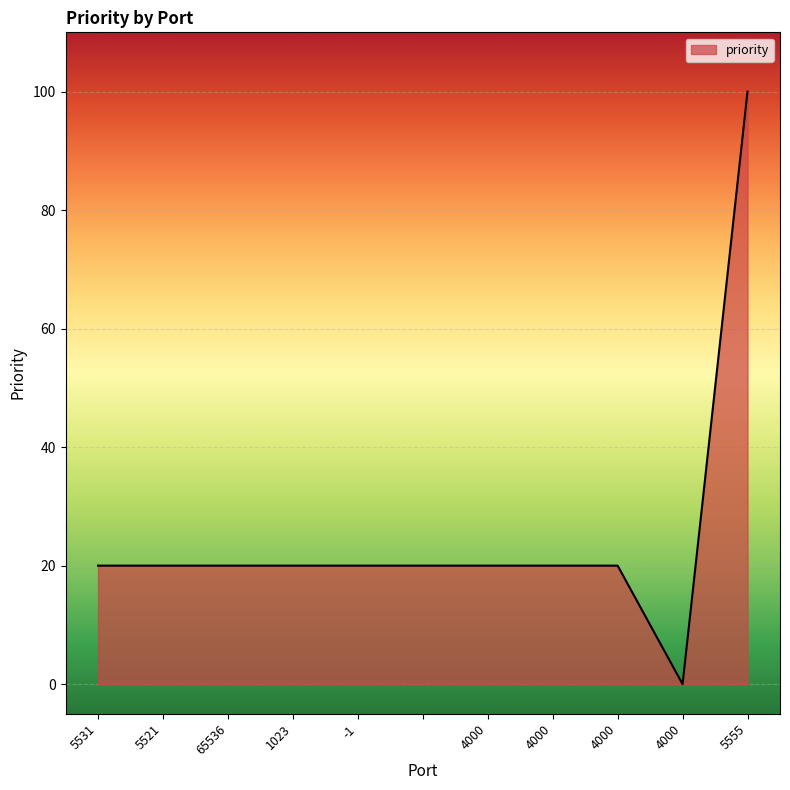

What is the maximum value shown in the chart?

100